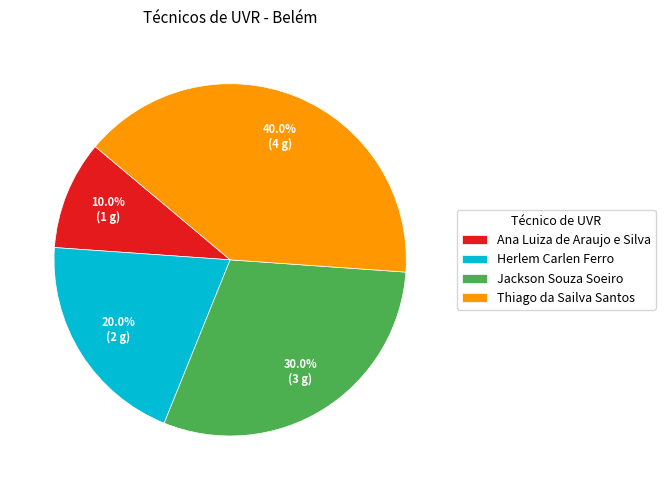

Which has a higher value, Ana Luiza de Araujo e Silva or Thiago da Sailva Santos?

Thiago da Sailva Santos